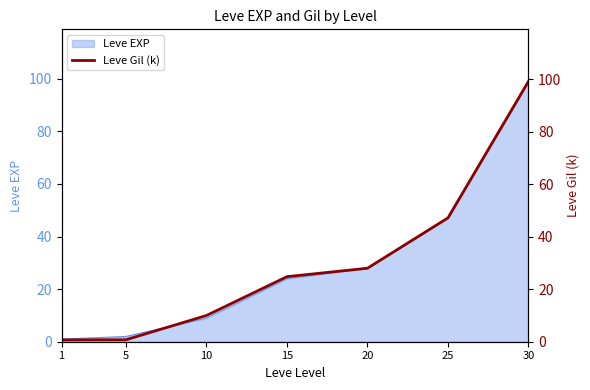

What is the greatest value displayed?

99.2